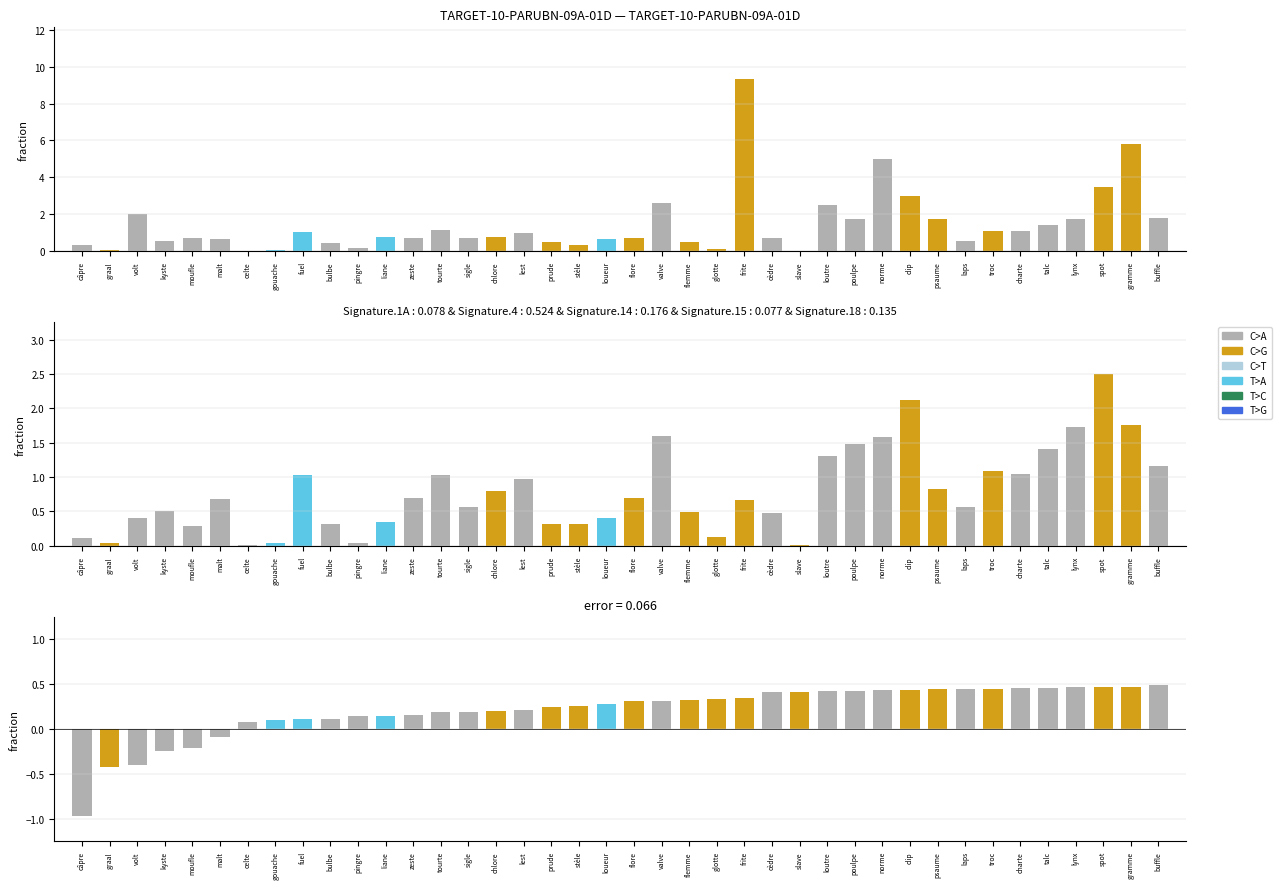

At how many categories does at least one series exceed 1?

17